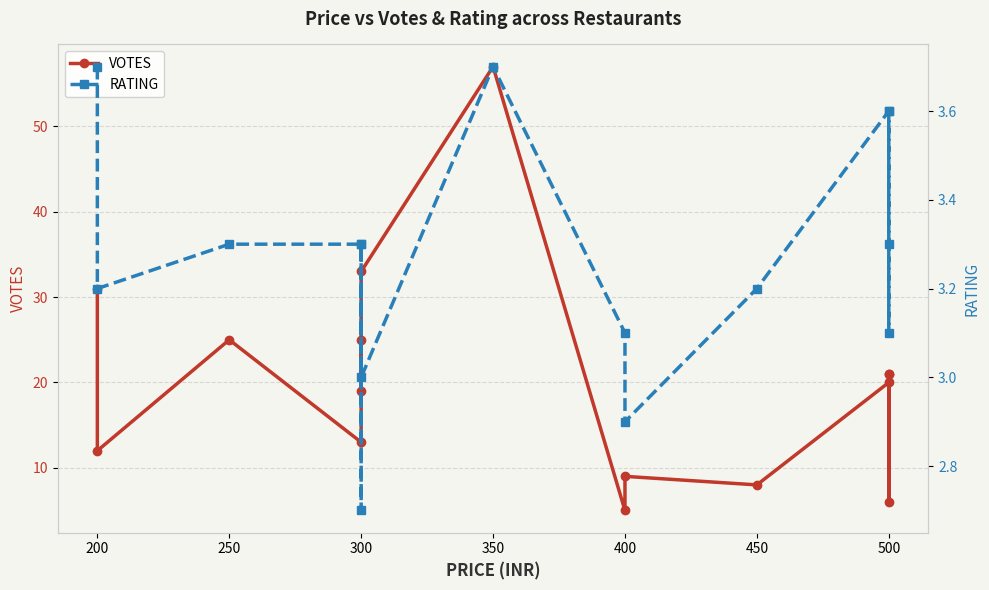

Which series has the largest range (max minus min)?

VOTES